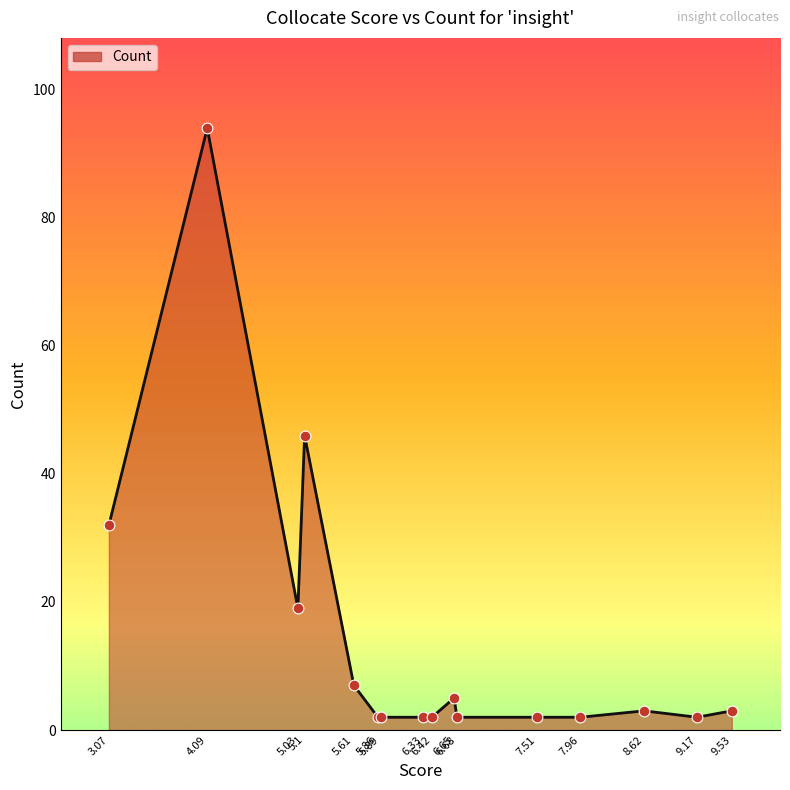

Which has a higher value, 5.03 or 4.09?

4.09